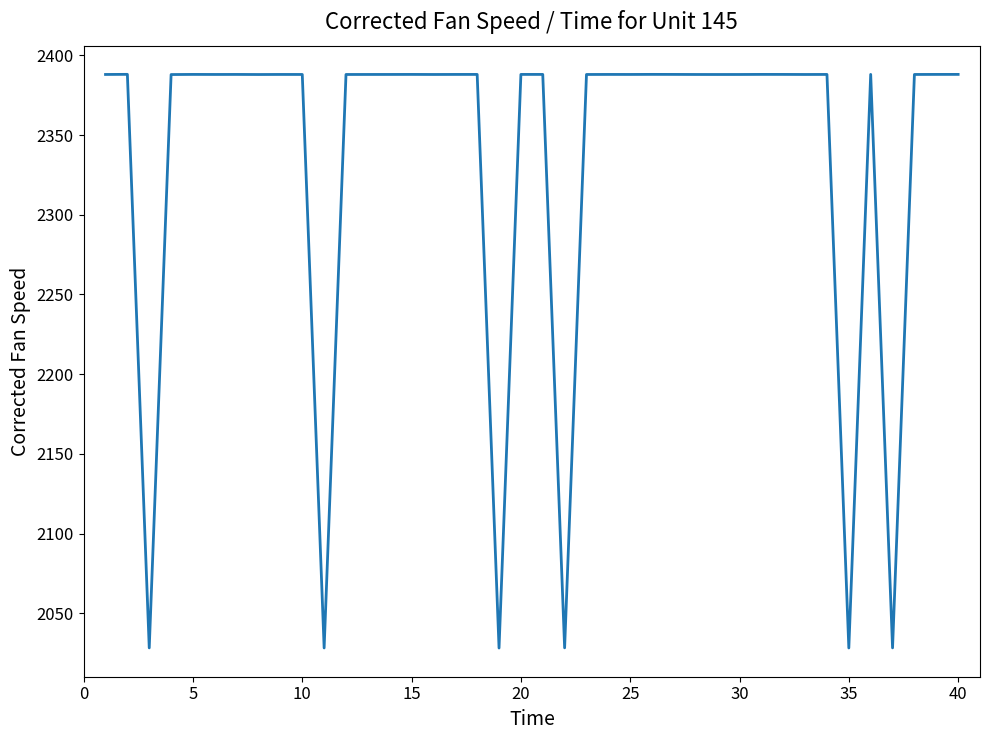

What is the difference between the maximum and minimum values?

359.9